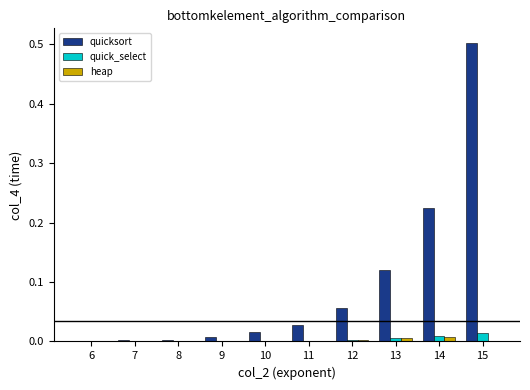

How many series are shown in this chart?

3